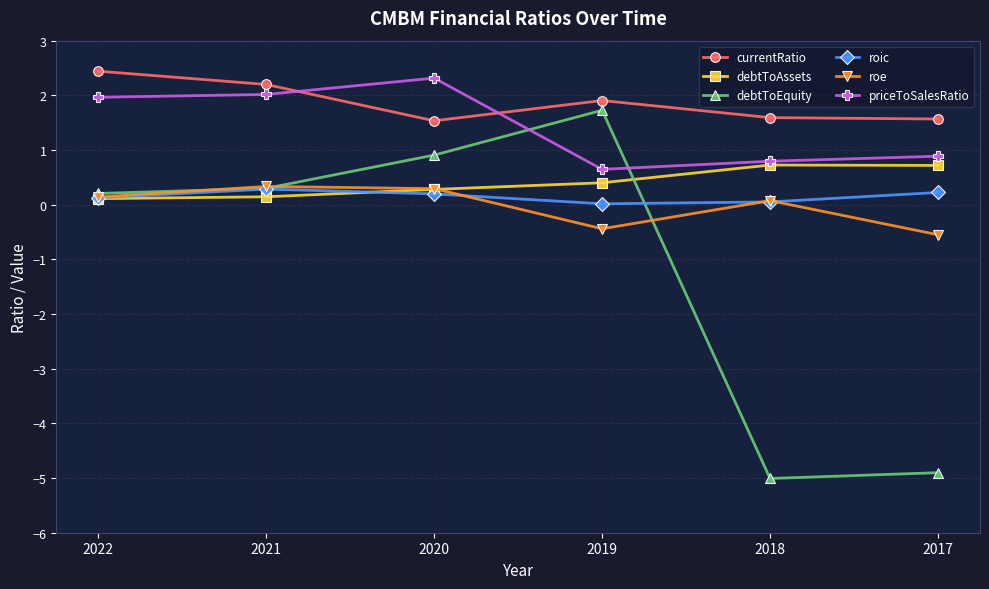

True or false: priceToSalesRatio and roe intersect in this chart.

False